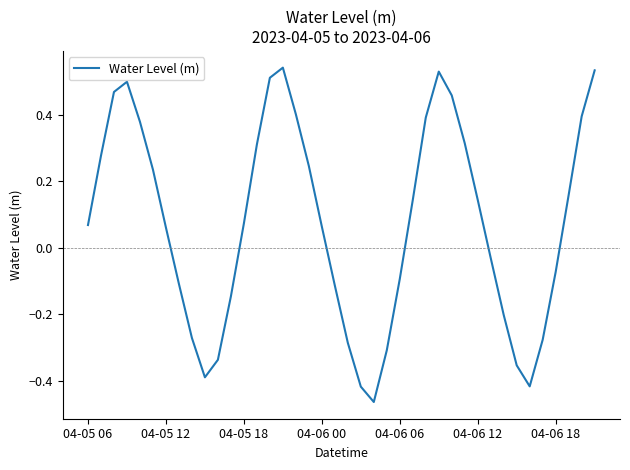

How many values are below 0?

17